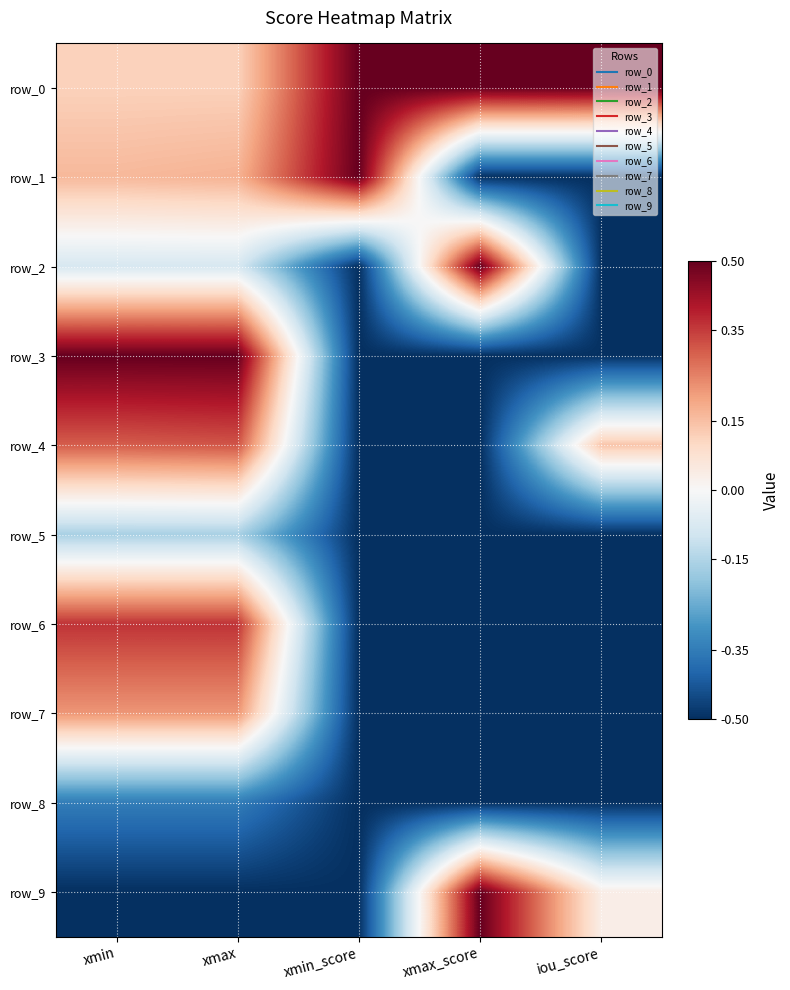

Which category has the highest value across all series?

xmin_score